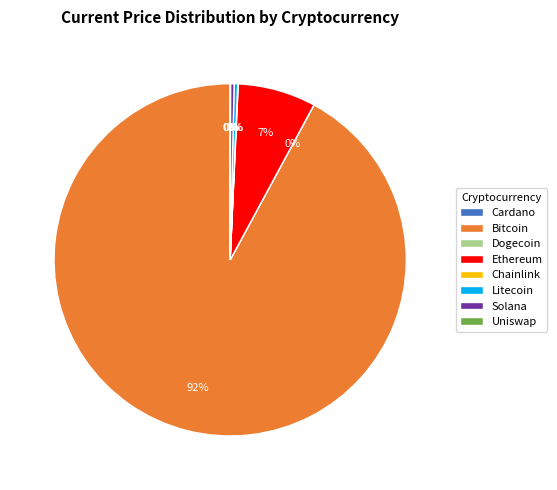

Is it true that Ethereum is 22% of the pie?

False